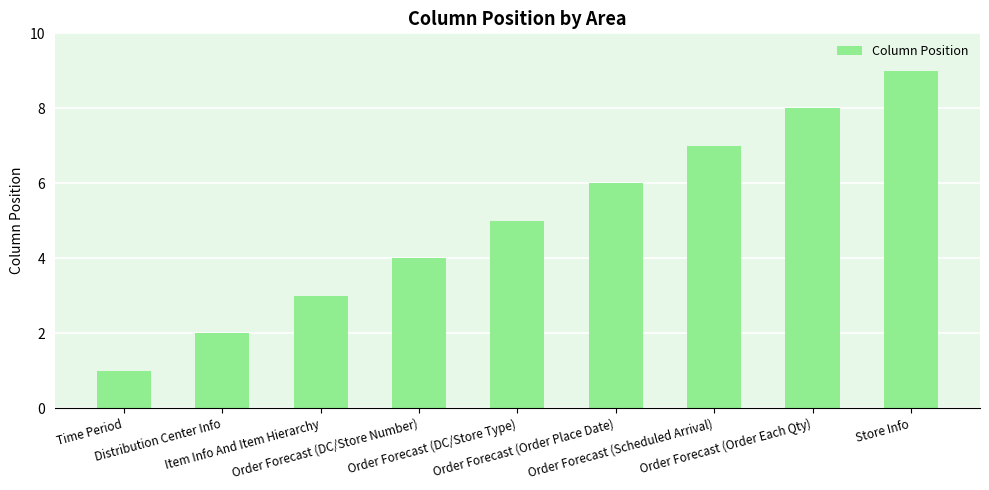

Reading right to left, transcribe all the data shown in this chart.

Store Info=9	Order Forecast (Order Each Qty)=8	Order Forecast (Scheduled Arrival)=7	Order Forecast (Order Place Date)=6	Order Forecast (DC/Store Type)=5	Order Forecast (DC/Store Number)=4	Item Info And Item Hierarchy=3	Distribution Center Info=2	Time Period=1